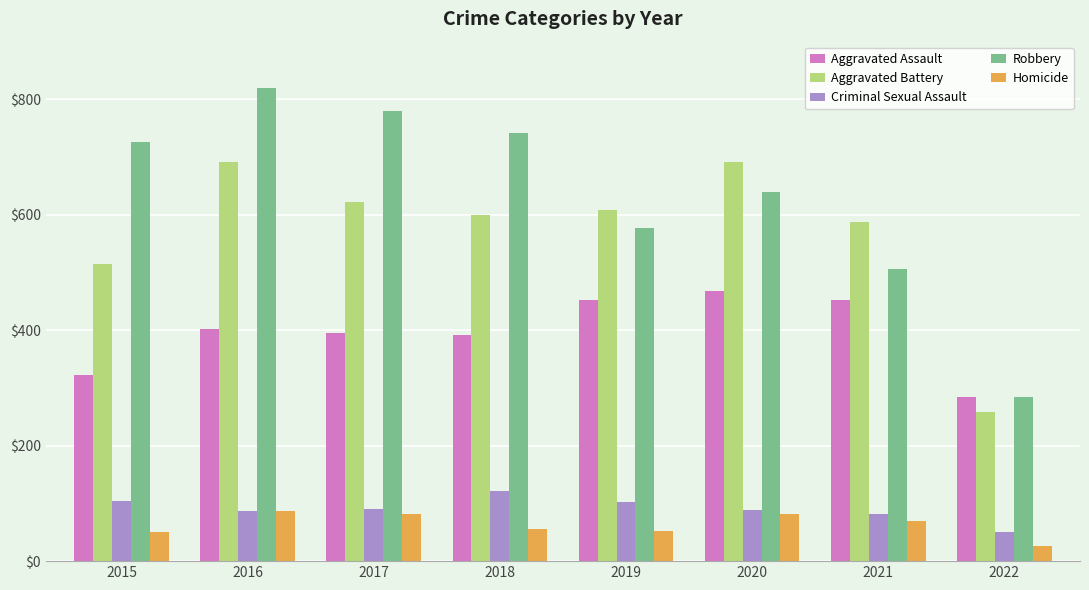

Is it true that Aggravated Assault equals 284 at 2022?

True